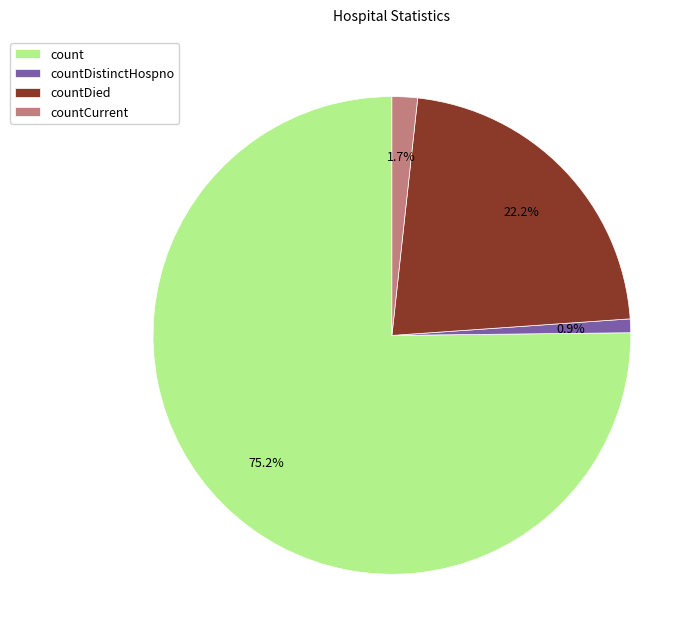

To the nearest percent, what percentage of the pie is countCurrent?

2%